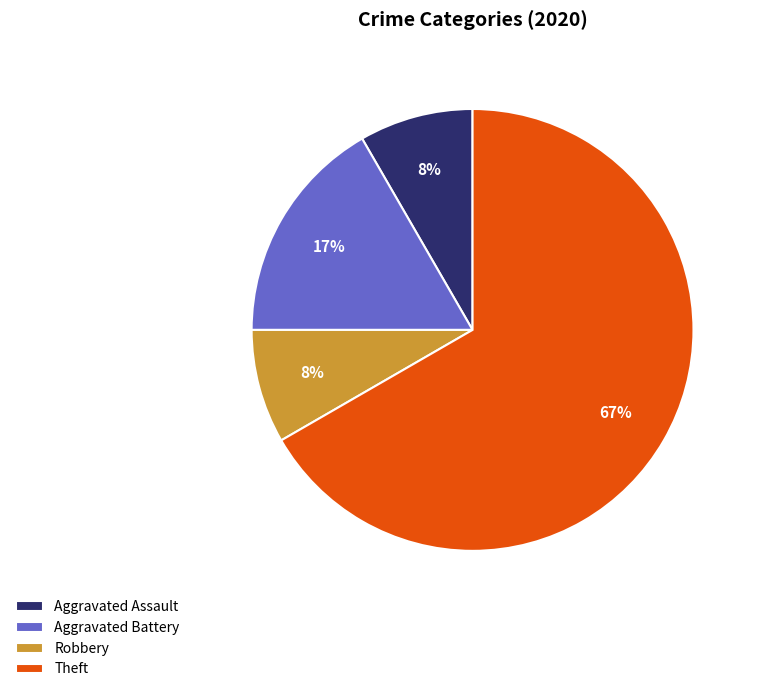

How many slices are in this pie chart?

4